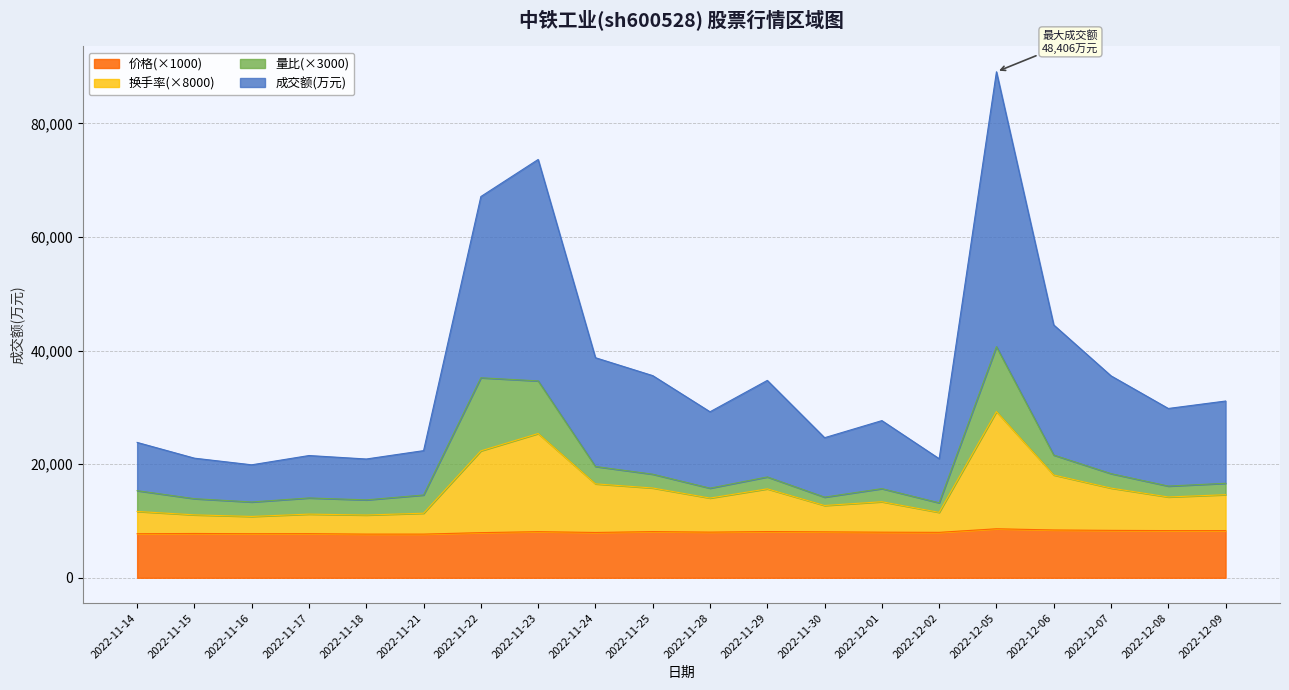

What is the minimum value for 价格(×1000)?

7690.0